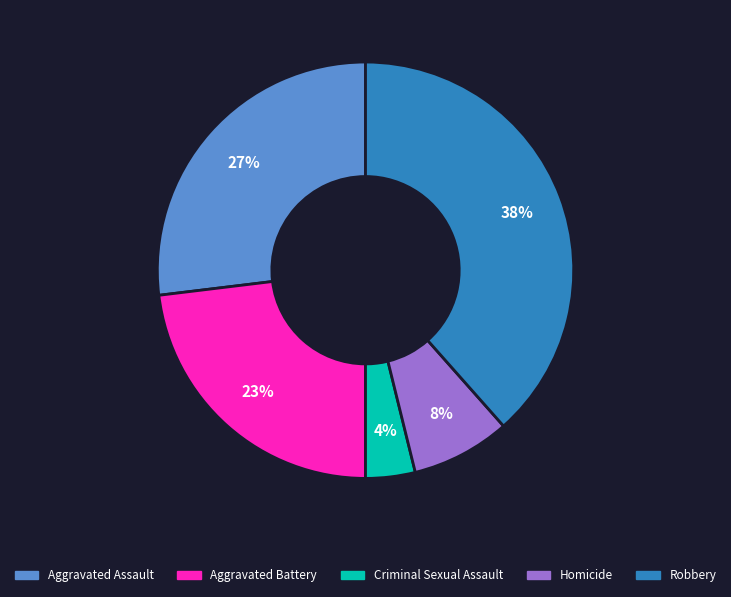

Does Robbery account for over 50% of the chart?

No